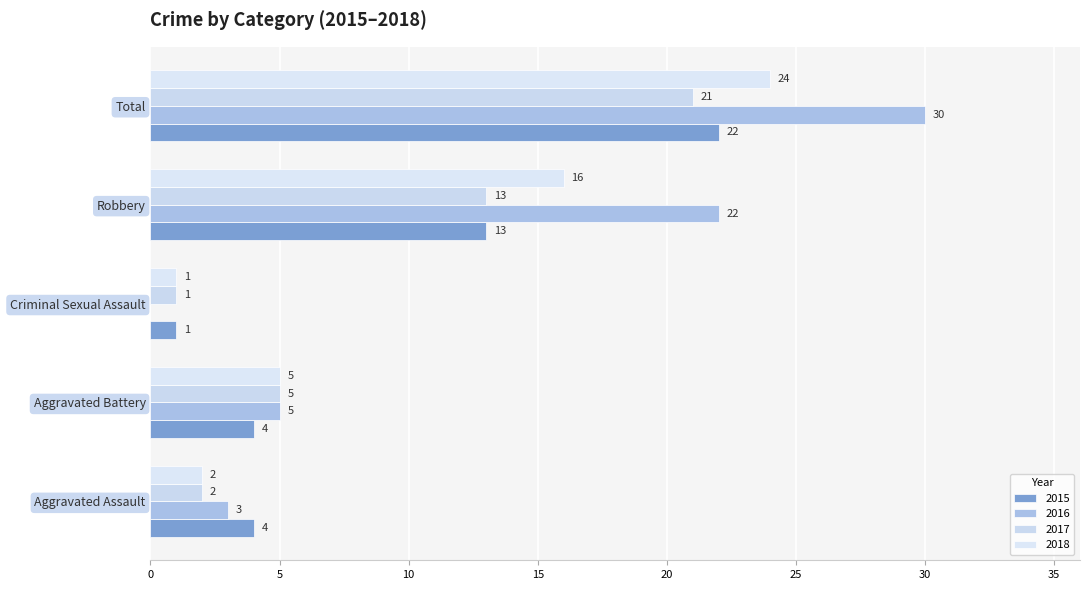

What is the spread (max minus min) of values at Aggravated Assault?

2